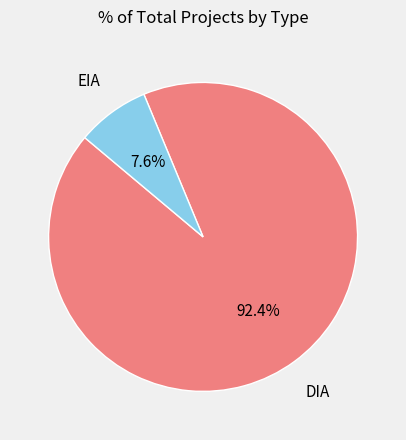

Which has a higher value, DIA or EIA?

DIA